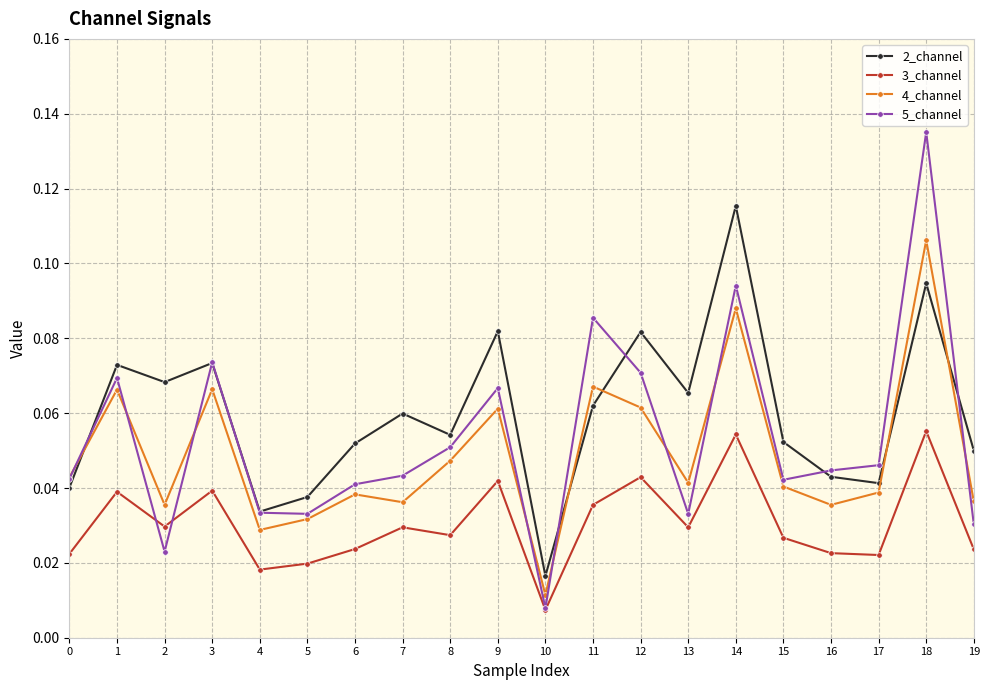

True or false: 4_channel and 3_channel intersect in this chart.

False